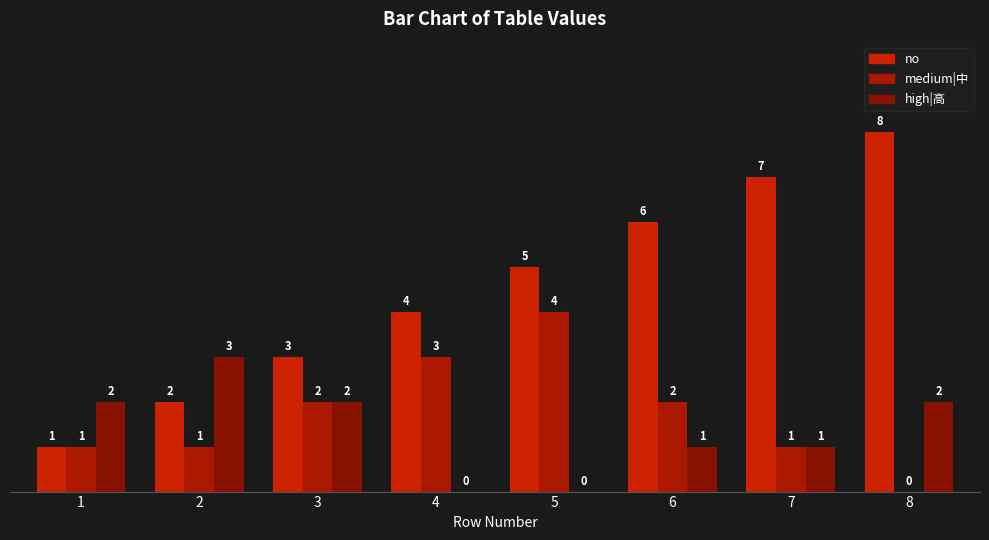

Is the value of no at 7 greater than the value of medium|中 at 2?

Yes